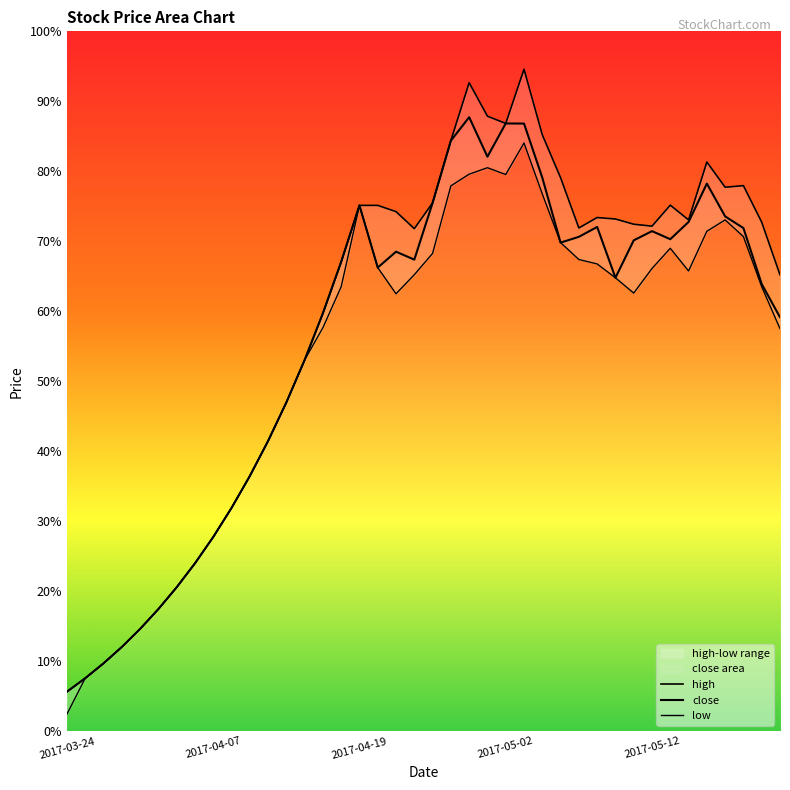

What is the total value across all series at 2017-05-16?

211.6